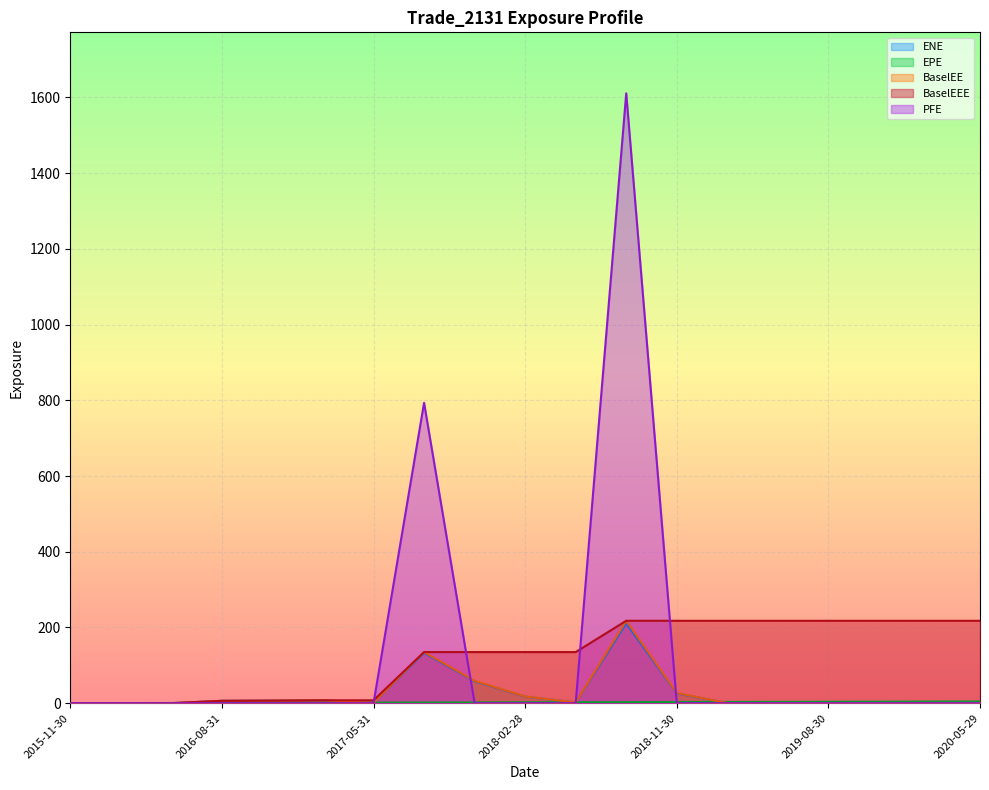

What is the difference between the maximum and minimum values in the BaselEEE series?

217.6